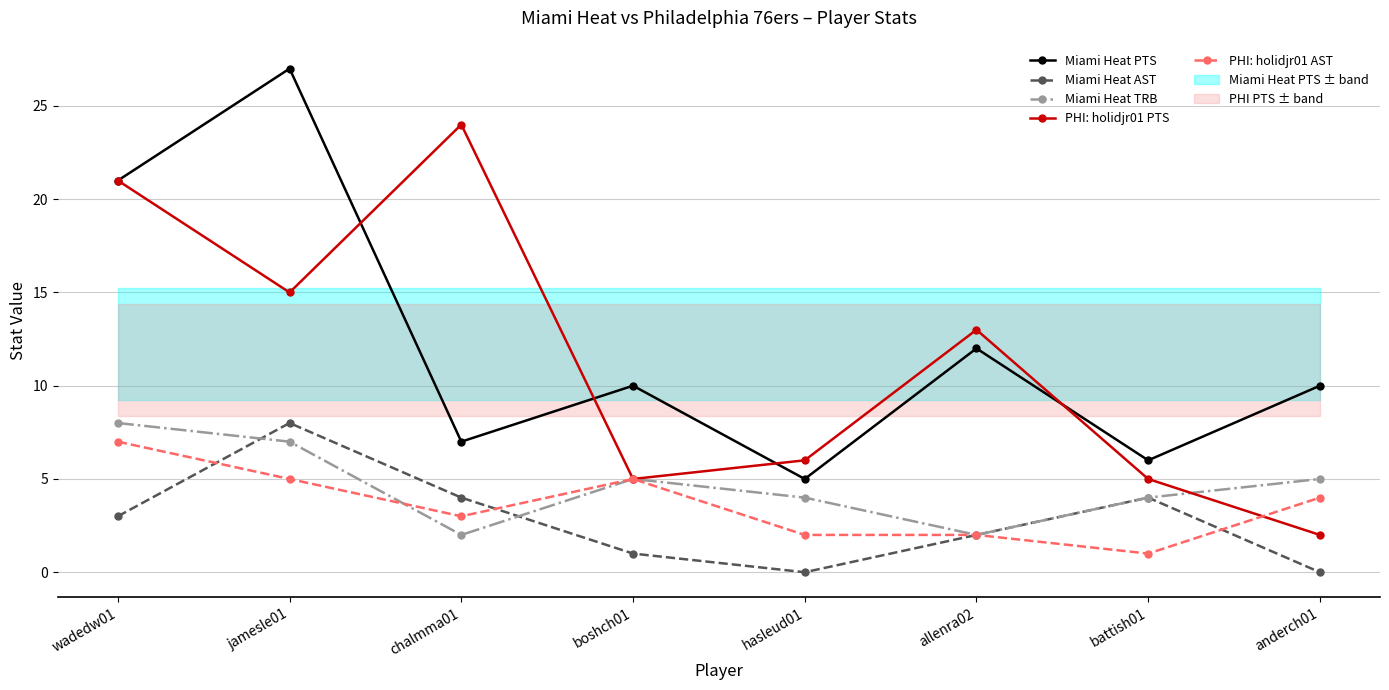

What is the approximate value of PHI: holidjr01 PTS at jamesle01?

15